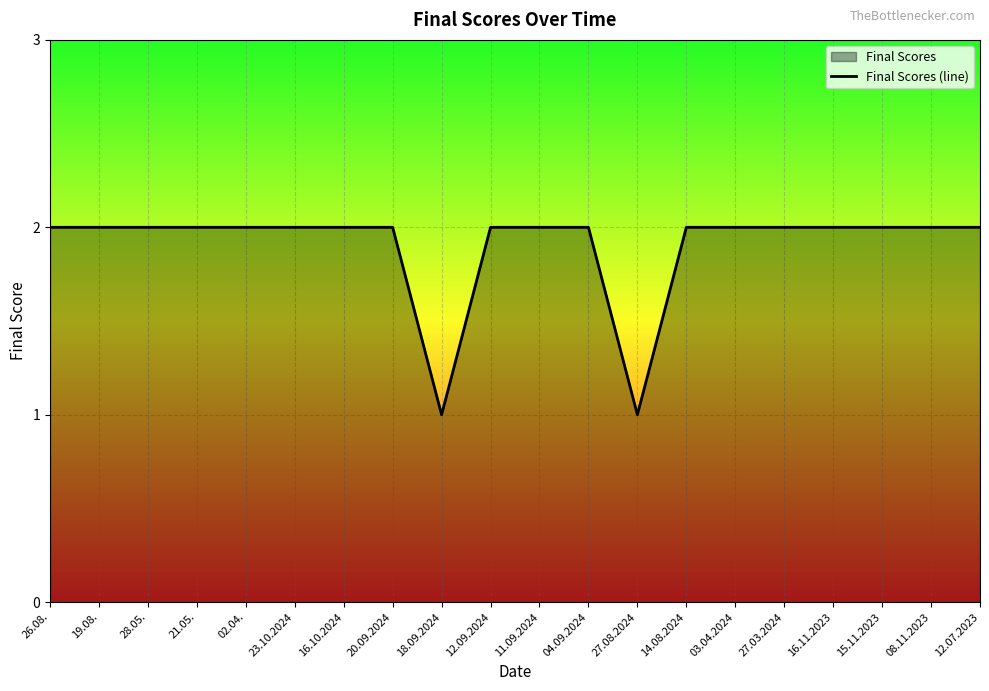

Reading left to right, extract all data points from this chart.

2	2	2	2	2	2	2	2	1	2	2	2	1	2	2	2	2	2	2	2